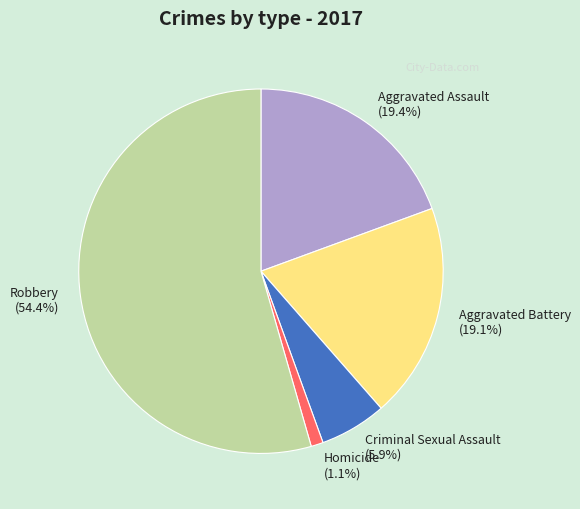

What is the total percentage of Aggravated Assault and Robbery?

73.9%